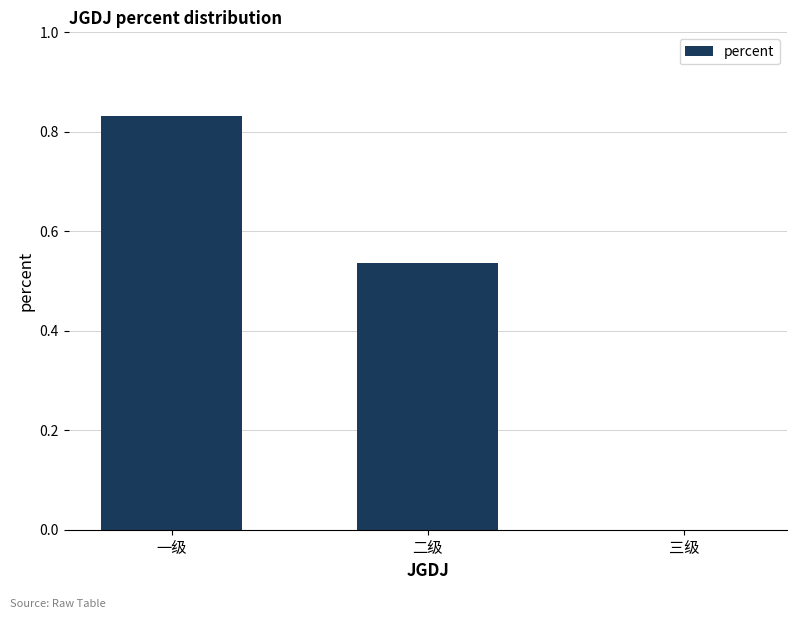

The chart shows a value of 0.5 at 三级. True or false?

False